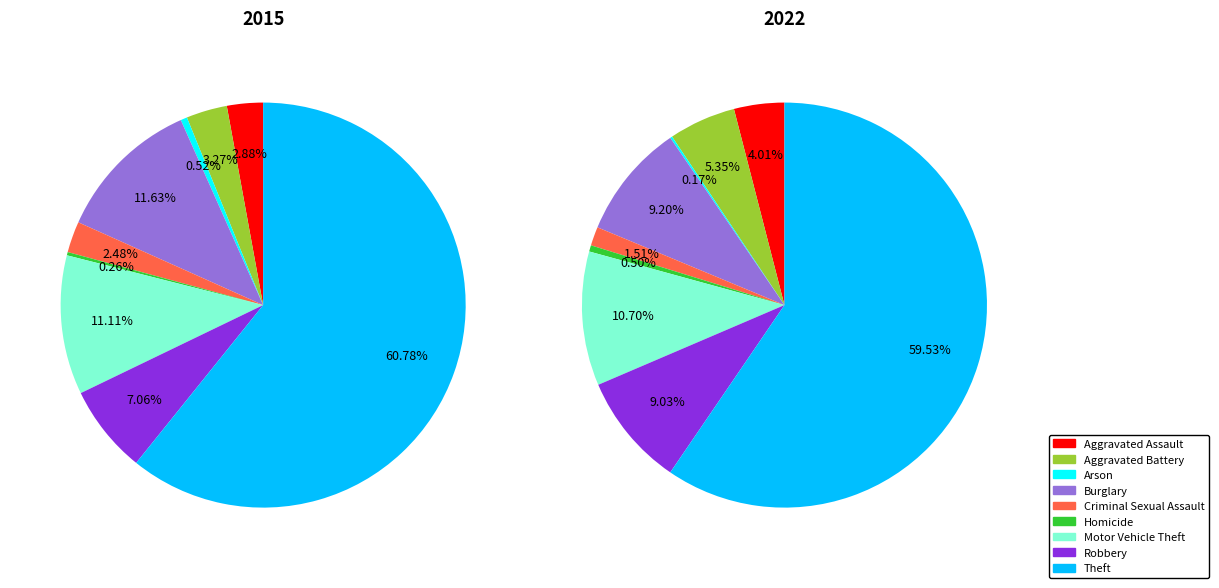

What is the smallest slice in the pie chart?

Homicide